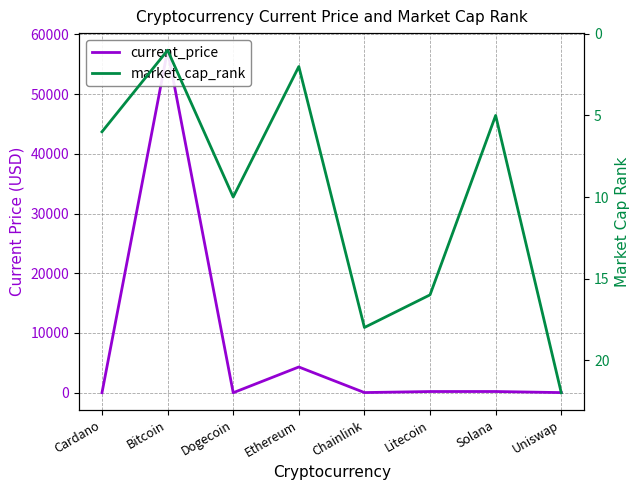

True or false: current_price and market_cap_rank intersect in this chart.

True